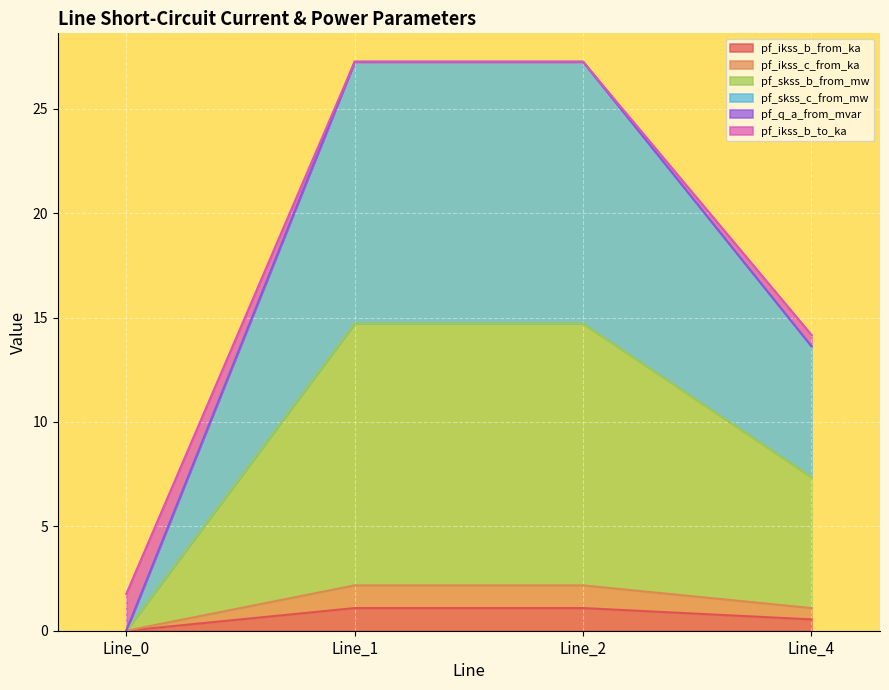

What is the sum of all pf_ikss_c_from_ka values?

2.7